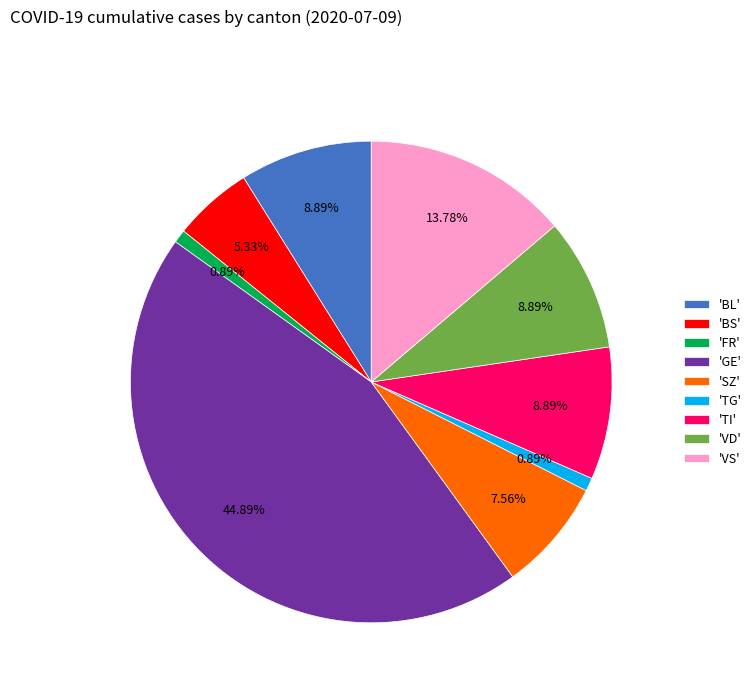

Which category has the biggest portion of the pie?

'GE'